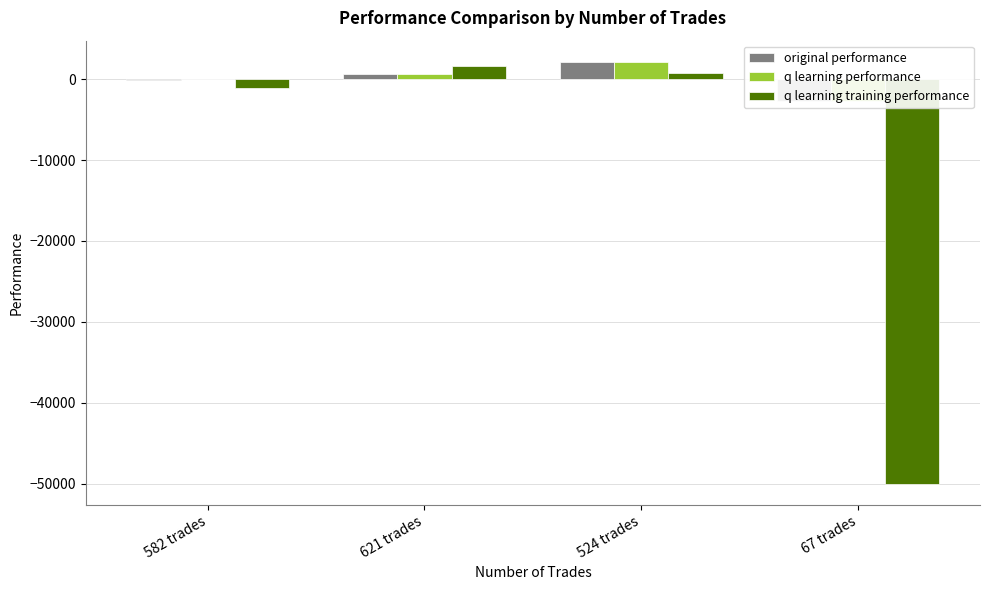

List the series in order of their peak value, lowest first.

q learning training performance, original performance, q learning performance